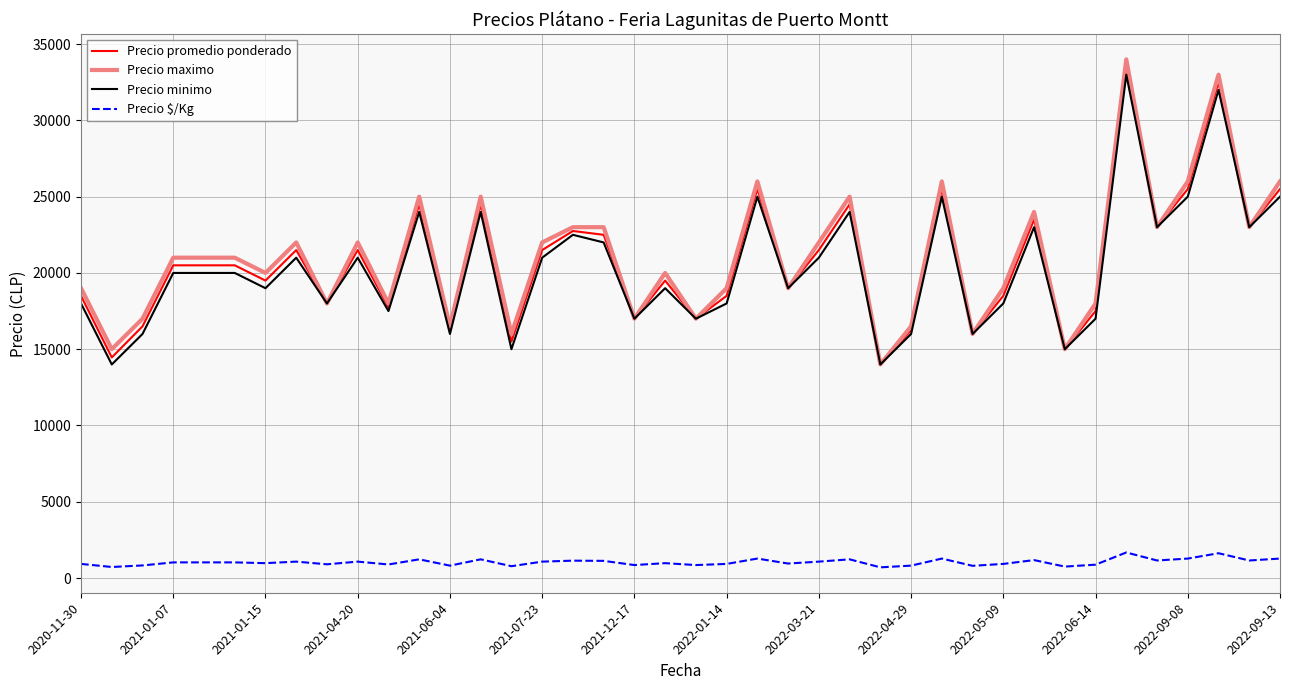

What is the difference between the maximum and minimum values in the Precio maximo series?

20000